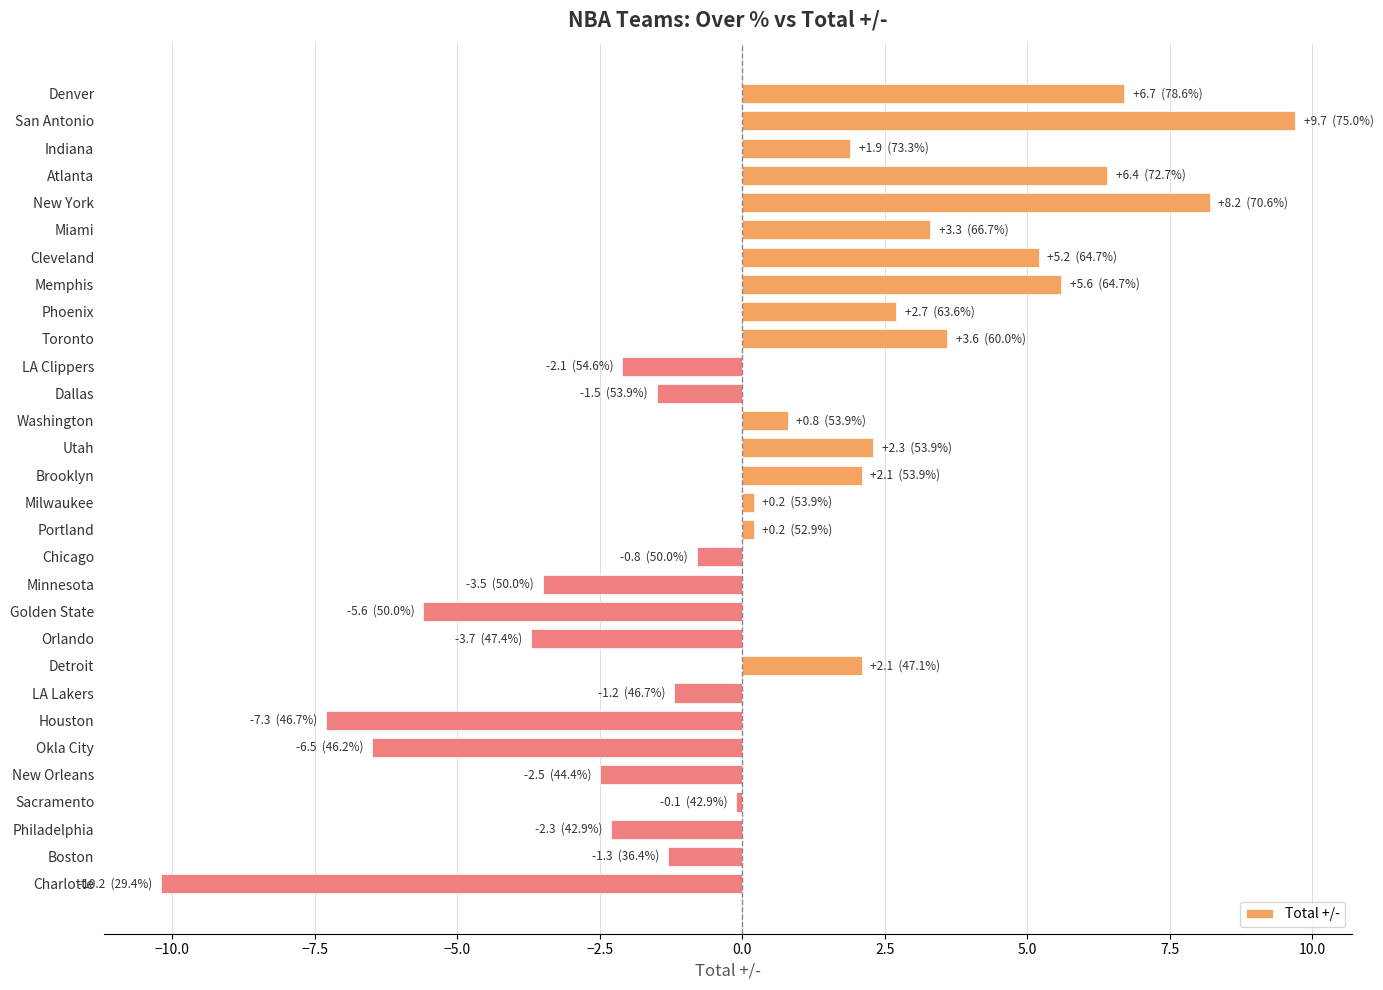

What is the difference between the maximum and minimum values?

19.9